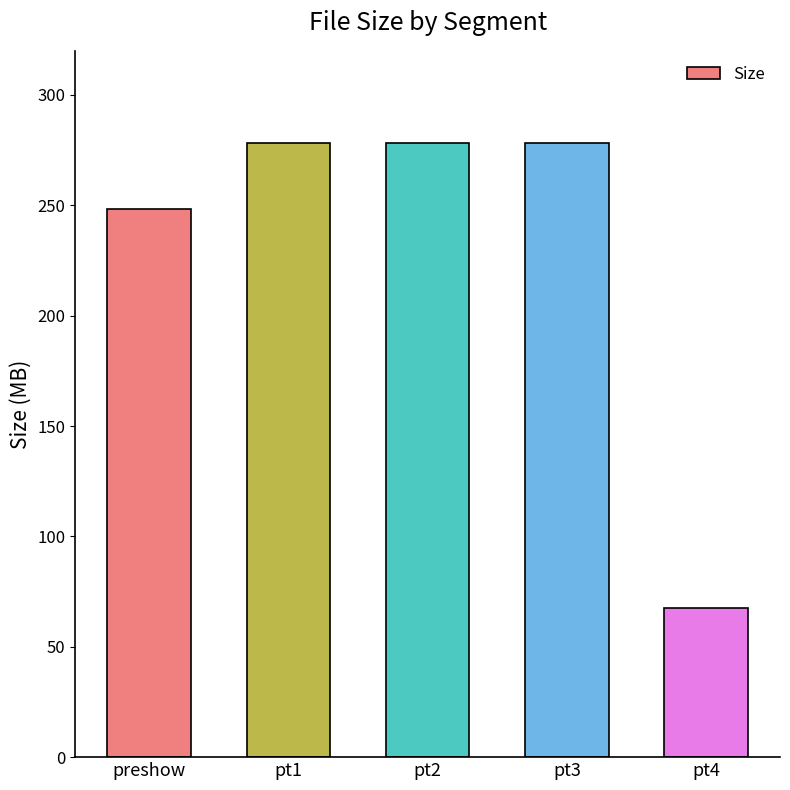

True or false: the data shows 248.1 at preshow.

True